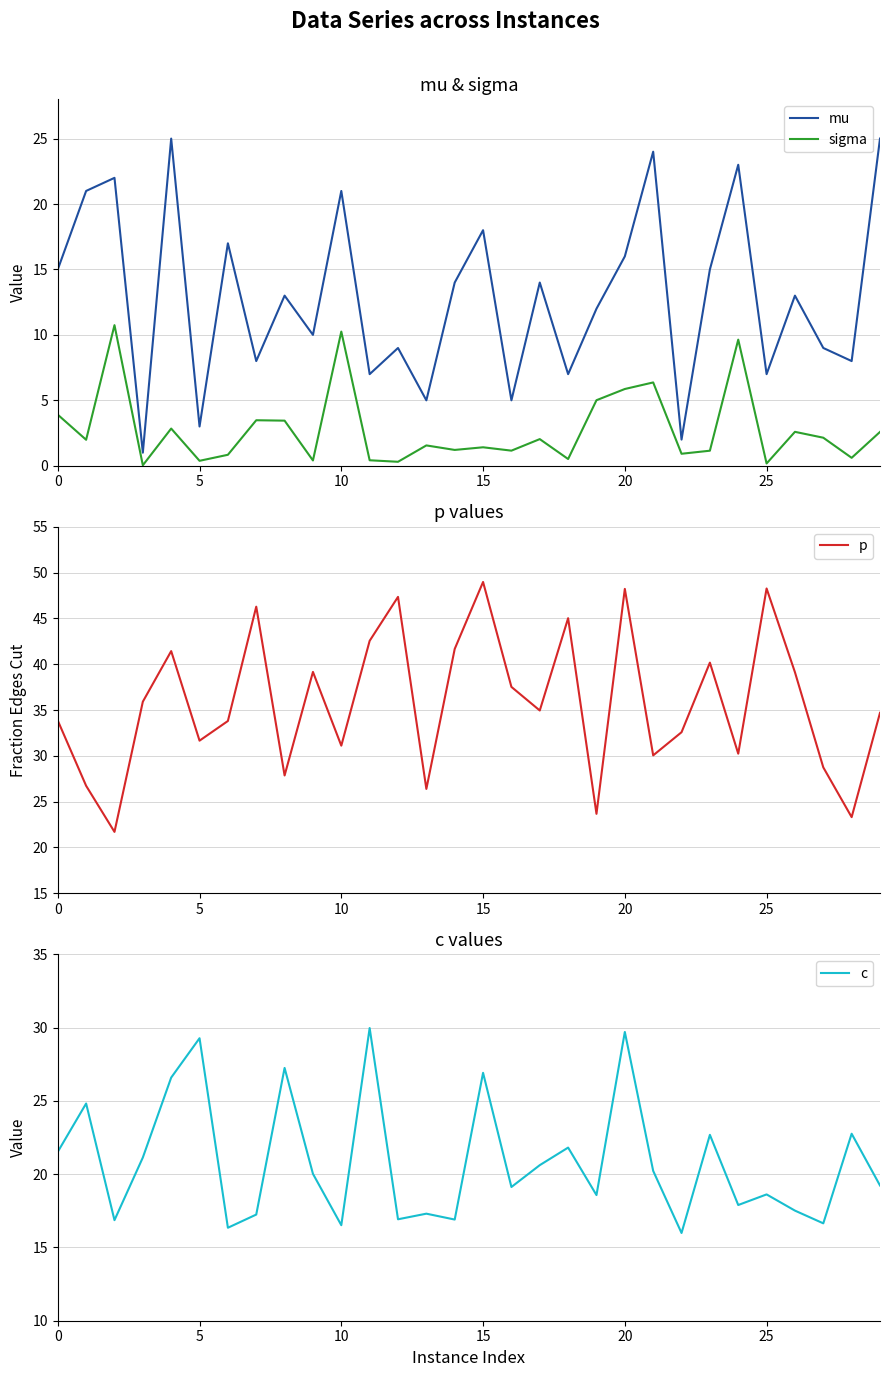

How many lines are shown in the chart?

4